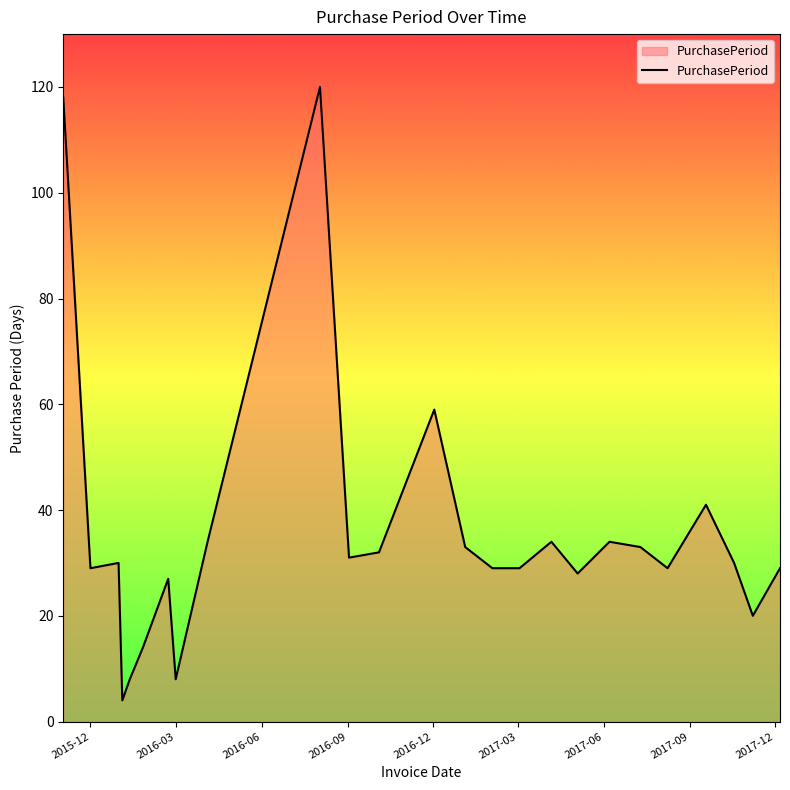

What is the difference between the maximum and minimum values?

116